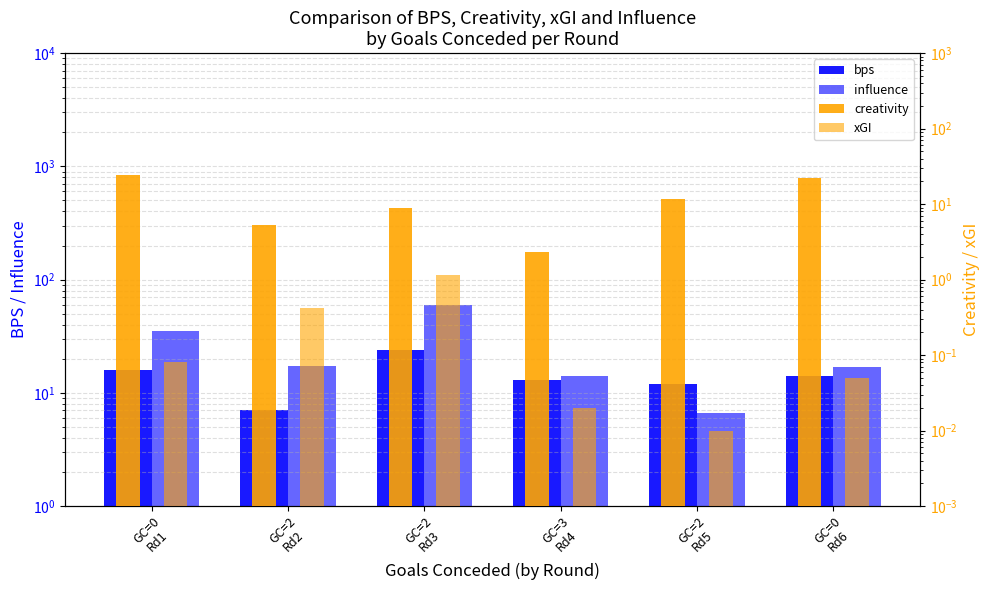

Is it true that xGI equals 0.5 at GC=2
Rd3?

False